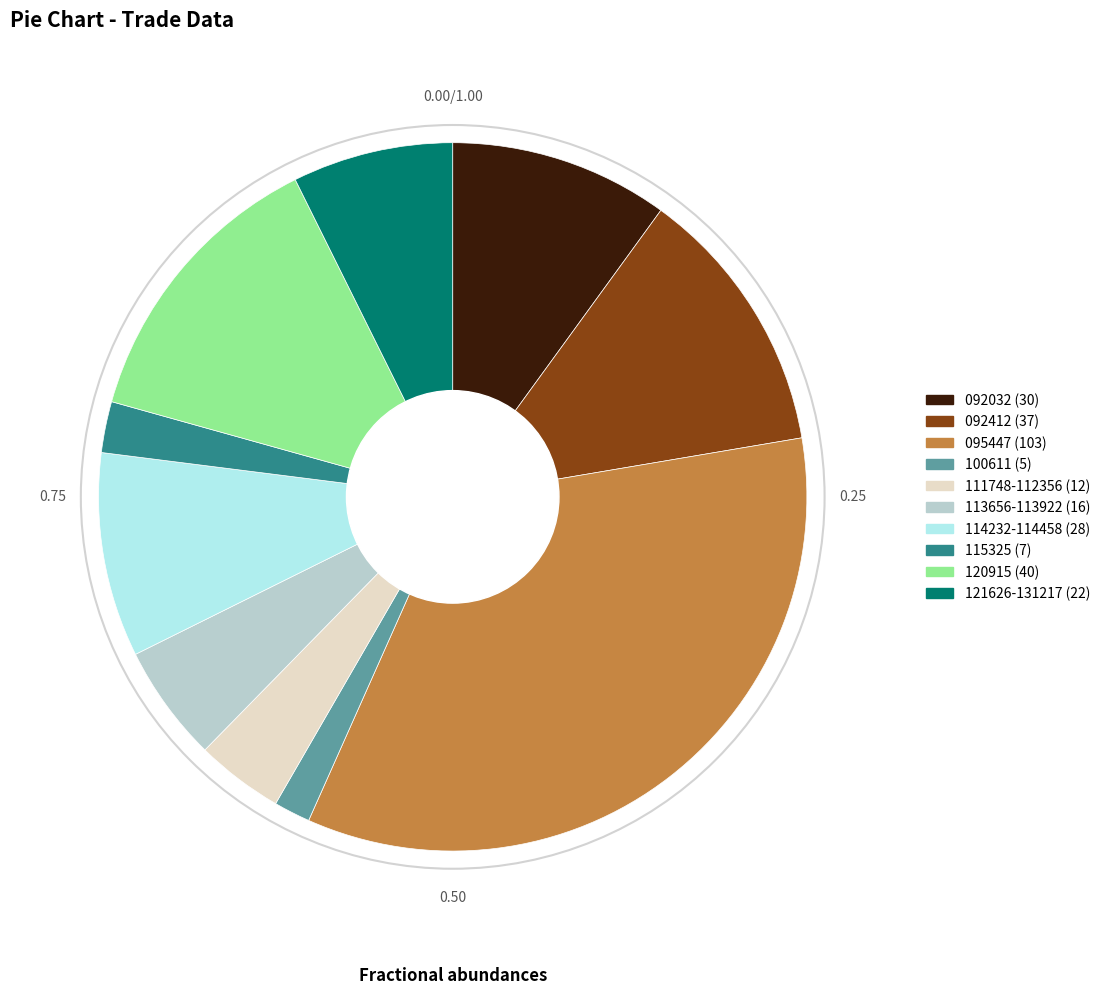

Between 121626-131217 (22) and 115325 (7), which is larger?

121626-131217 (22)